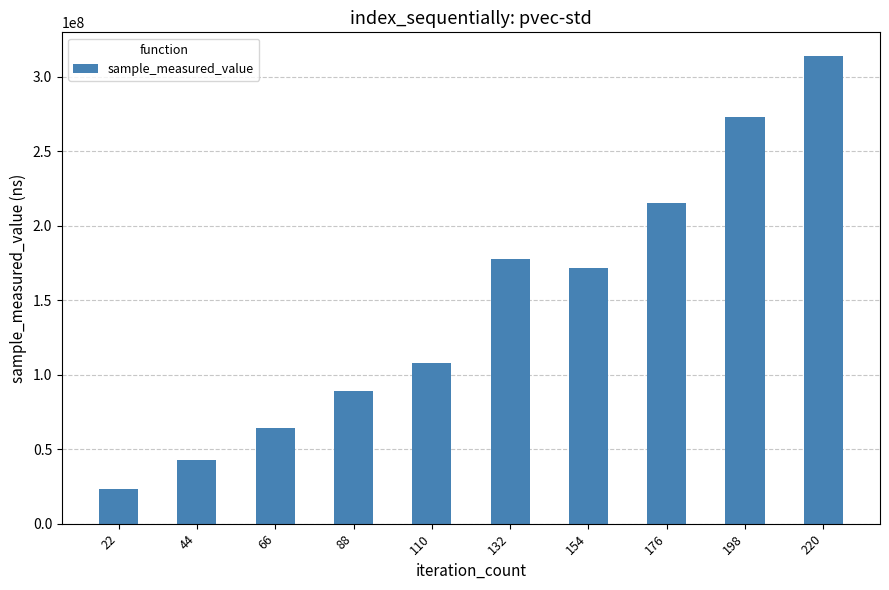

Reading right to left, list all the values displayed in this chart.

220=314062001	198=272877054	176=215305633	154=171375907	132=177712887	110=108032254	88=89117927	66=64200171	44=42663770	22=23133304